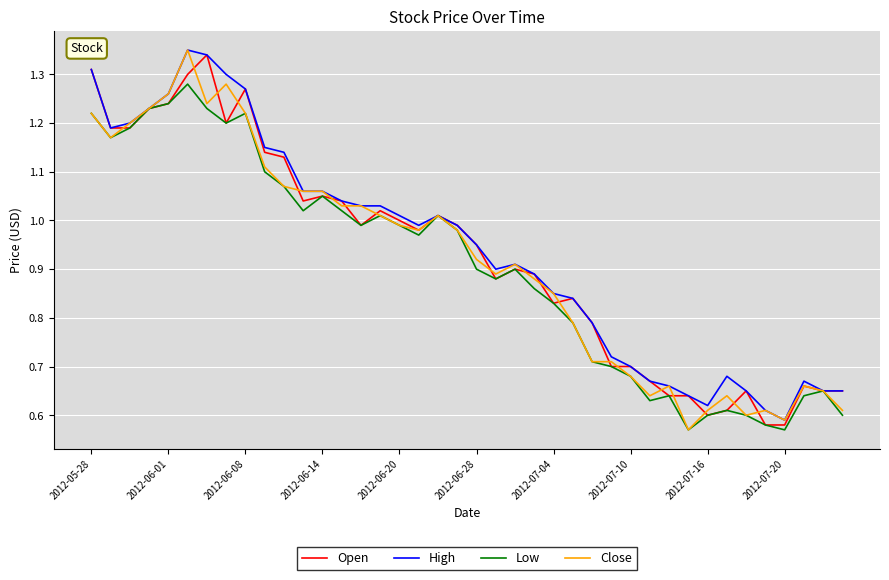

Where is Low nearest to the value 0?

31